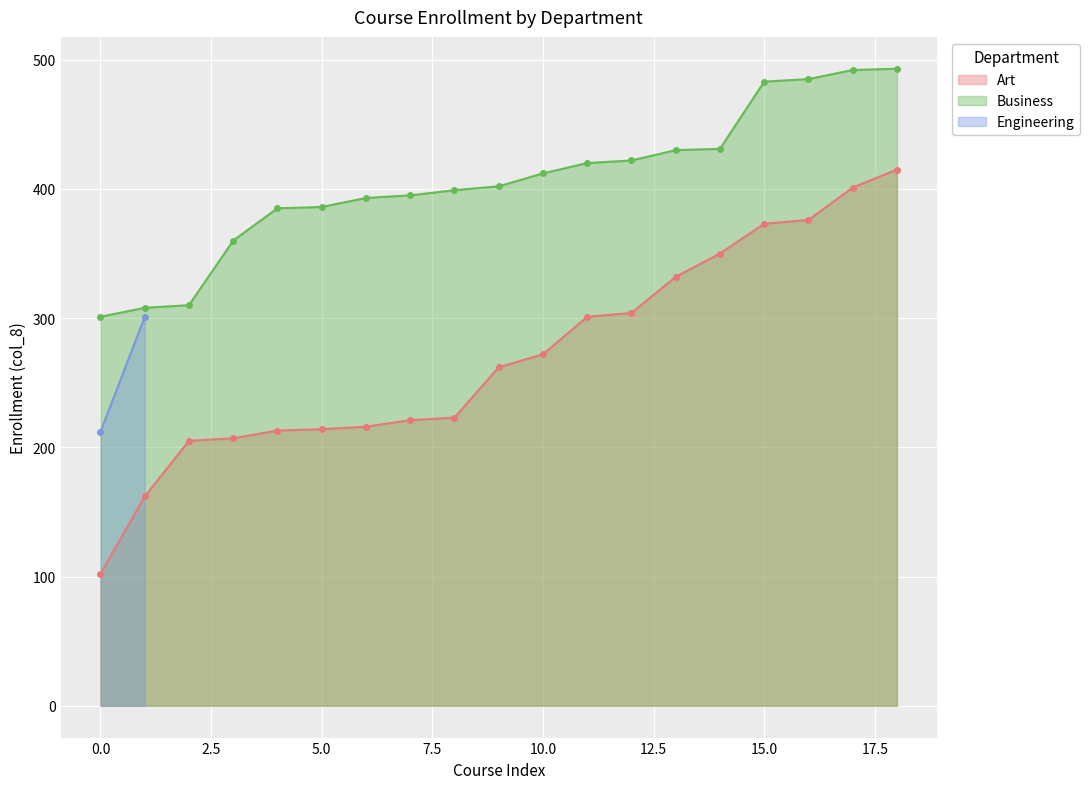

Between 6 and 9, which is larger?

9